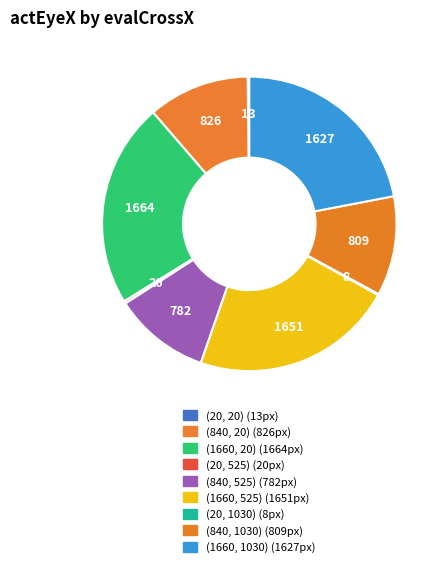

How many segments does this pie chart have?

9